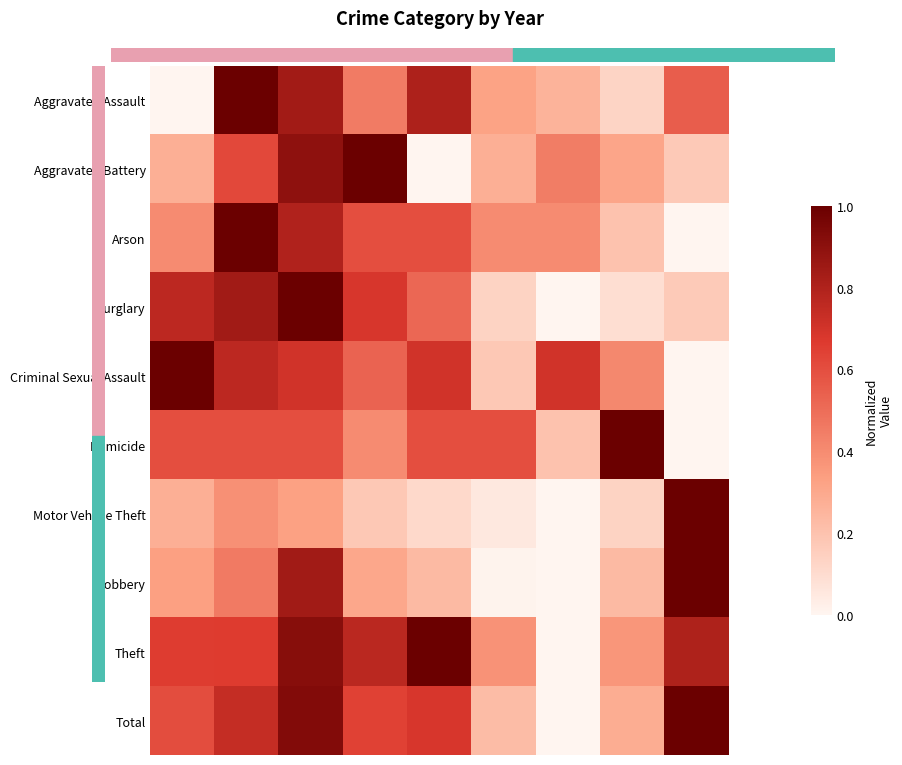

Reading left to right, what are all the values shown in this chart?

Aggravated Assault: 2015=0.0	2016=1.0	2017=0.8	2018=0.5	2019=0.8	2020=0.3	2021=0.3	2022=0.1	2023=0.5
Aggravated Battery: 2015=0.3	2016=0.6	2017=0.9	2018=1.0	2019=0.0	2020=0.3	2021=0.4	2022=0.3	2023=0.2
Arson: 2015=0.4	2016=1.0	2017=0.8	2018=0.6	2019=0.6	2020=0.4	2021=0.4	2022=0.2	2023=0.0
Burglary: 2015=0.8	2016=0.8	2017=1.0	2018=0.7	2019=0.5	2020=0.1	2021=0.0	2022=0.1	2023=0.2
Criminal Sexual Assault: 2015=1.0	2016=0.8	2017=0.7	2018=0.5	2019=0.7	2020=0.2	2021=0.7	2022=0.4	2023=0.0
Homicide: 2015=0.6	2016=0.6	2017=0.6	2018=0.4	2019=0.6	2020=0.6	2021=0.2	2022=1.0	2023=0.0
Motor Vehicle Theft: 2015=0.3	2016=0.4	2017=0.3	2018=0.2	2019=0.1	2020=0.1	2021=0.0	2022=0.1	2023=1.0
Robbery: 2015=0.3	2016=0.5	2017=0.8	2018=0.3	2019=0.2	2020=0.0	2021=0.0	2022=0.2	2023=1.0
Theft: 2015=0.7	2016=0.7	2017=0.9	2018=0.8	2019=1.0	2020=0.4	2021=0.0	2022=0.4	2023=0.8
Total: 2015=0.6	2016=0.7	2017=0.9	2018=0.6	2019=0.7	2020=0.2	2021=0.0	2022=0.3	2023=1.0